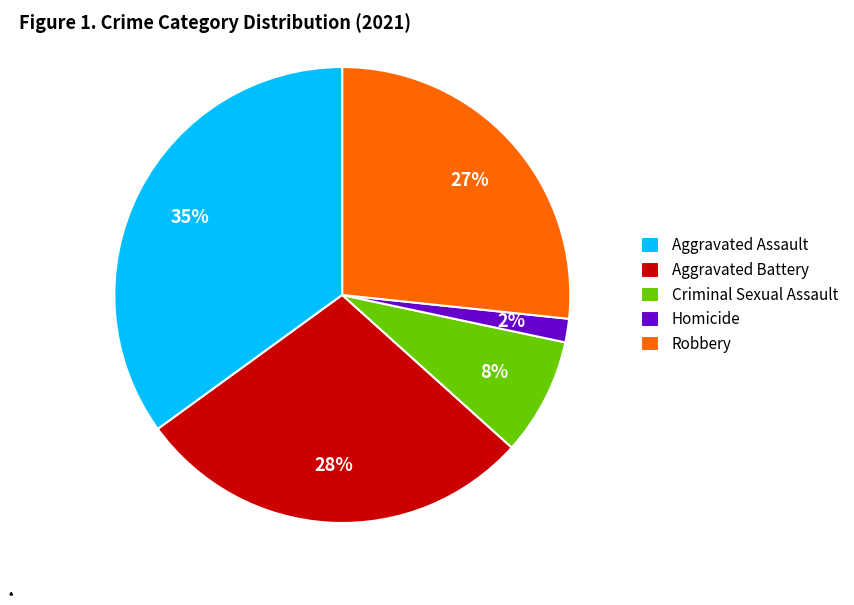

Does any single category account for the majority?

No